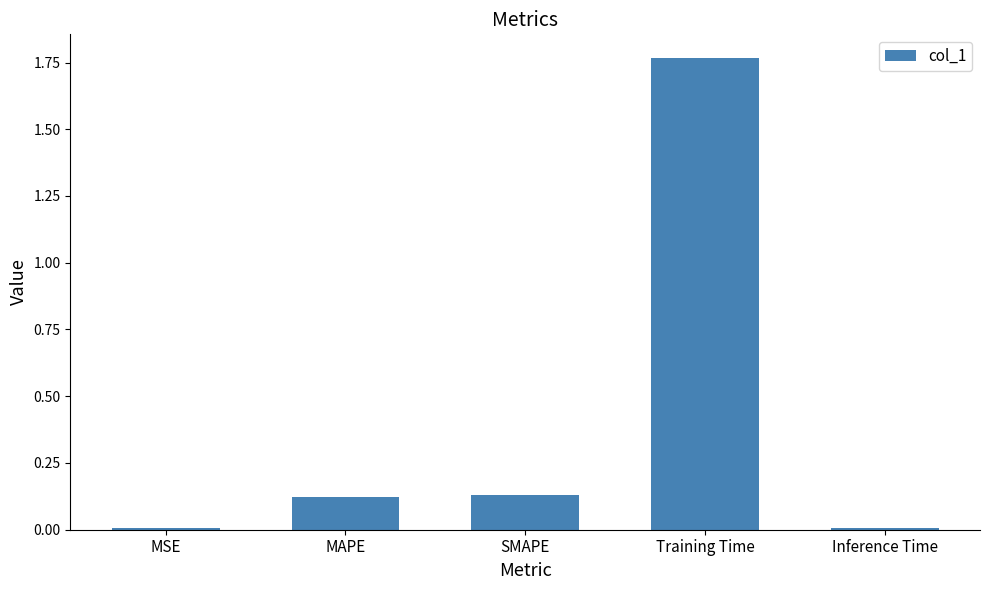

What is the label of the 3rd bar from the right?

SMAPE